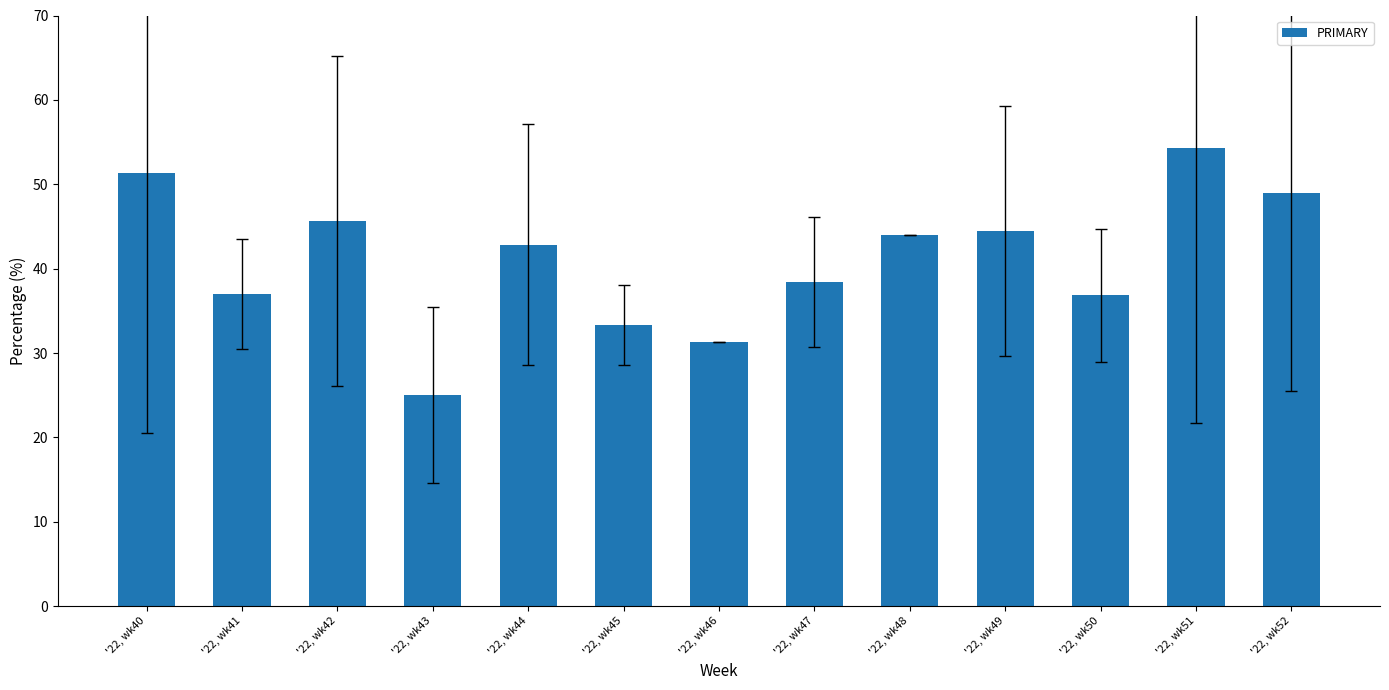

Where is the data nearest to the value 39?

'22, wk47